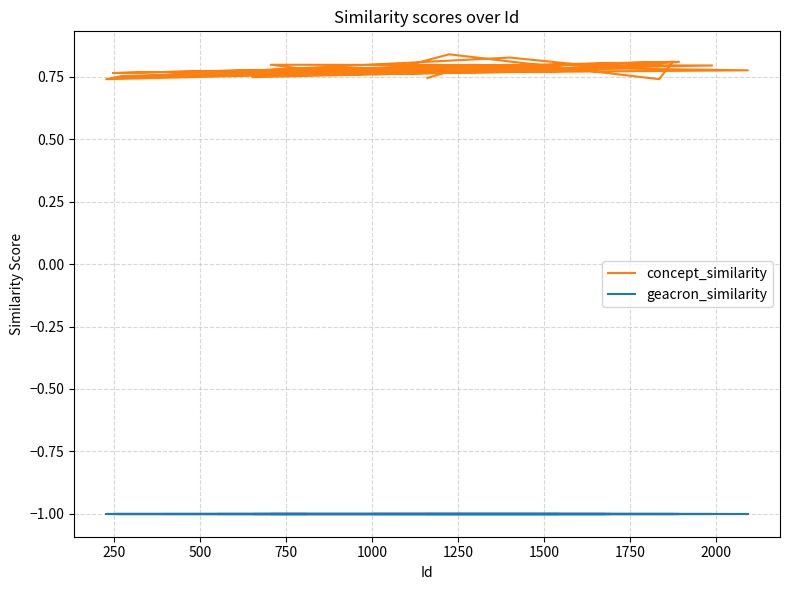

Is it true that geacron_similarity equals -0.5 at 26?

False